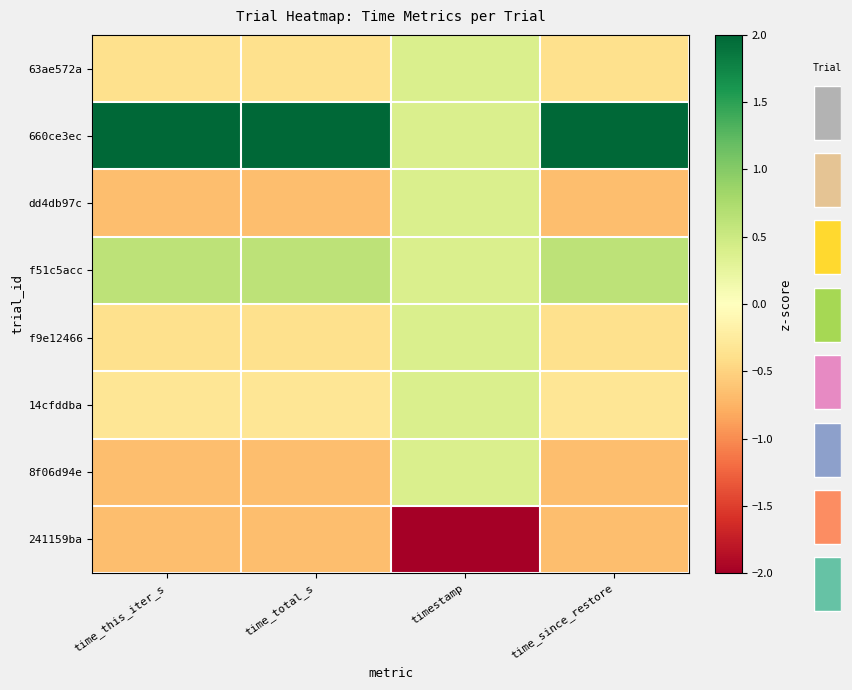

Is the value of 8f06d94e at time_this_iter_s greater than the value of dd4db97c at time_since_restore?

No